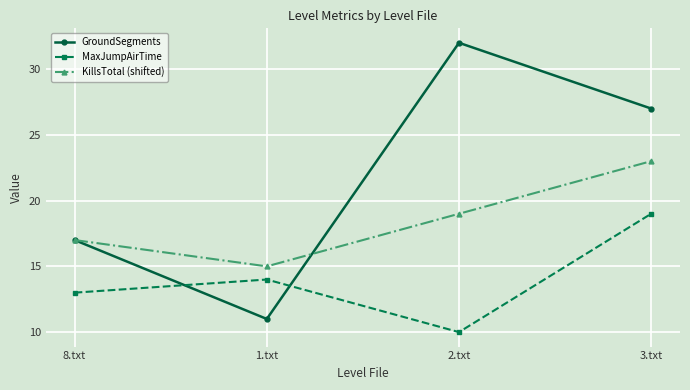

What is the spread (max minus min) of values at 2.txt?

22